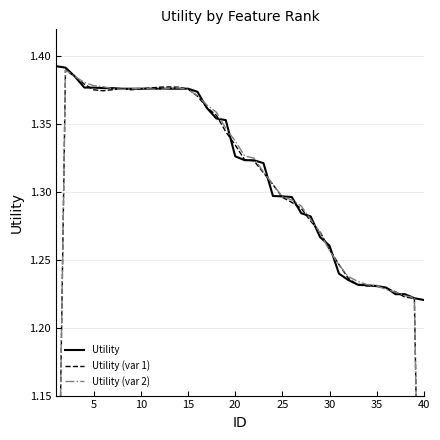

What is the highest value of the Utility series?

1.4